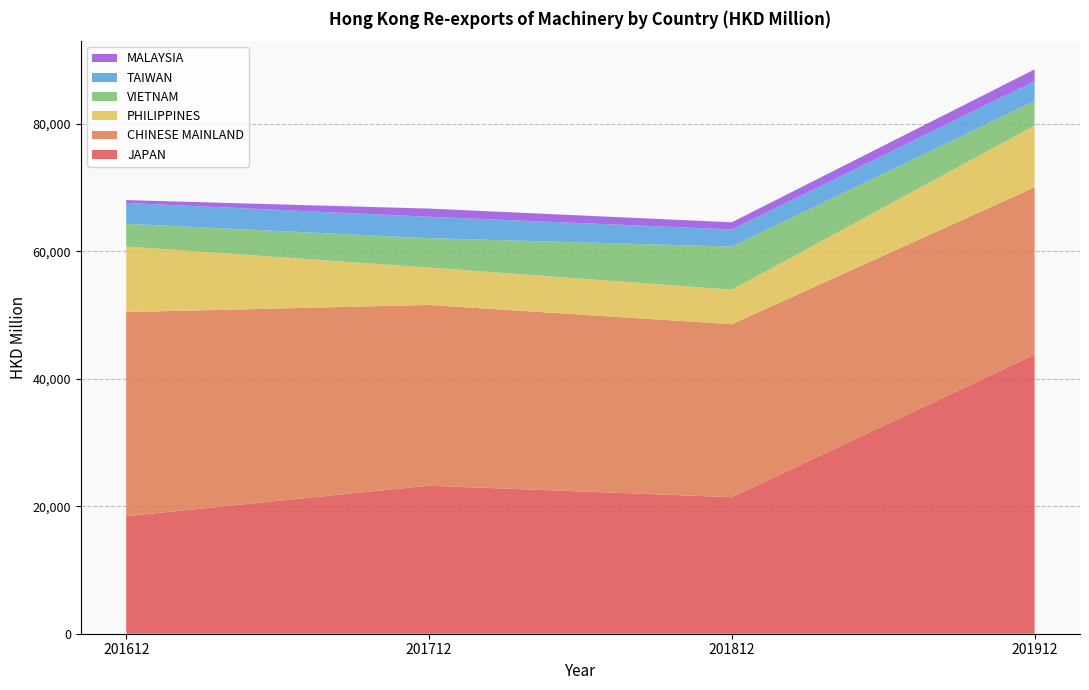

Reading left to right, list all the values displayed in this chart.

JAPAN: 18444.0	23217.2	21411.8	43782.9
CHINESE MAINLAND: 32007.5	28346.5	27135.0	26237.2
PHILIPPINES: 10282.1	5872.8	5409.1	9683.5
VIETNAM: 3567.5	4603.2	6767.5	3852.0
TAIWAN: 3270.7	3356.9	2682.8	3114.9
MALAYSIA: 440.8	1283.2	1125.5	1840.5